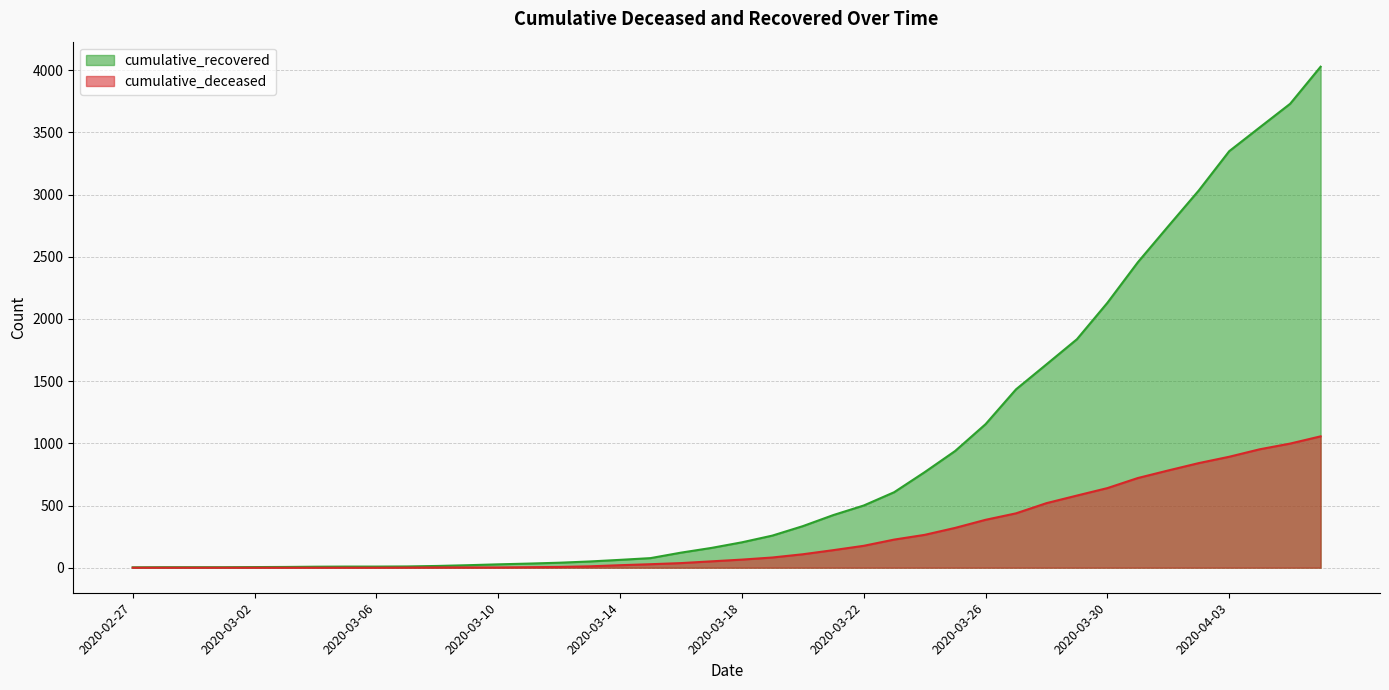

What is the total value across all series at 2020-03-20?

442